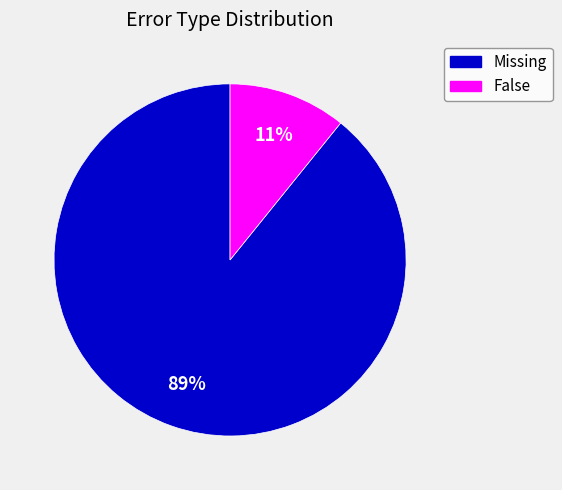

Is there a majority slice in this chart?

Yes